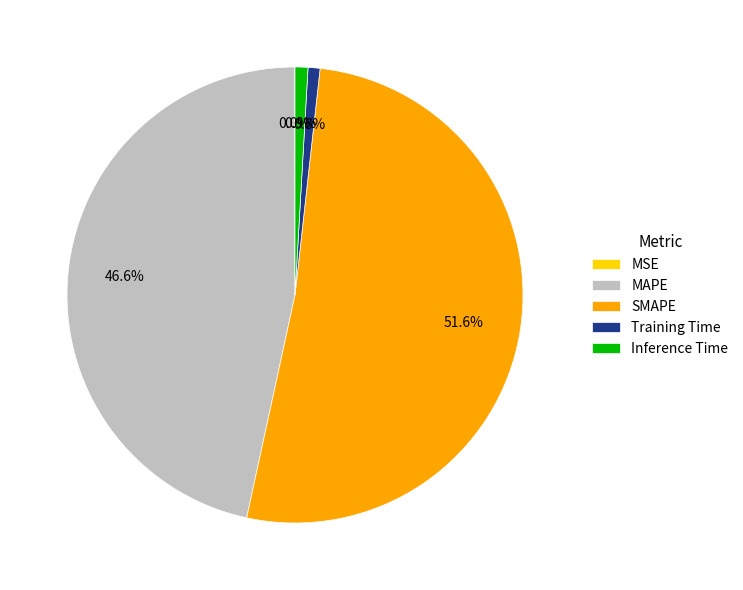

Does SMAPE account for over 50% of the chart?

Yes